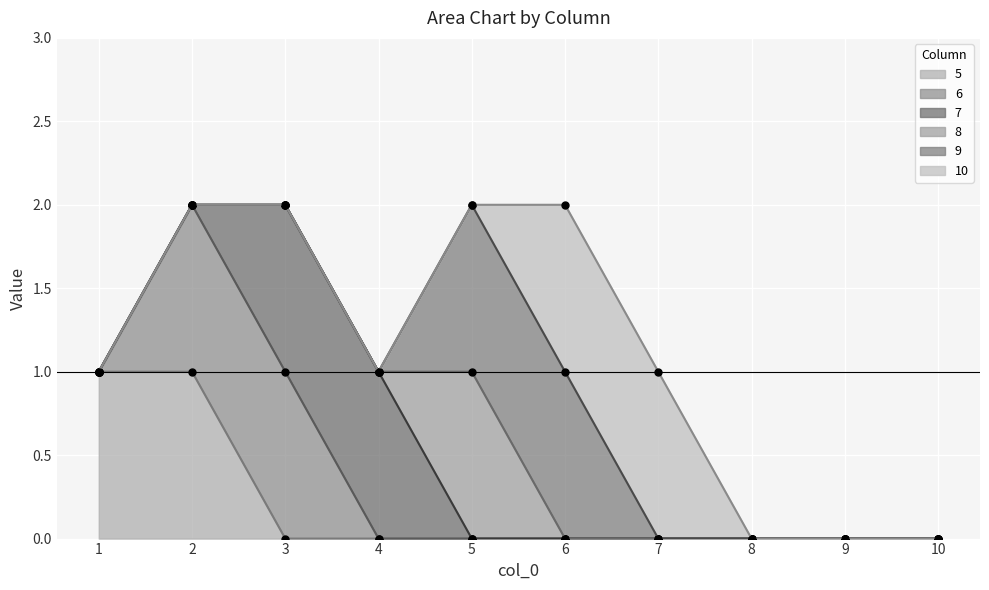

Reading left to right, what are all the values shown in this chart?

5: 1=1	2=1	3=0	4=0	5=0	6=0	7=0	8=0	9=0	10=0
6: 1=0	2=1	3=1	4=0	5=0	6=0	7=0	8=0	9=0	10=0
7: 1=0	2=0	3=1	4=1	5=0	6=0	7=0	8=0	9=0	10=0
8: 1=0	2=0	3=0	4=0	5=1	6=0	7=0	8=0	9=0	10=0
9: 1=0	2=0	3=0	4=0	5=1	6=1	7=0	8=0	9=0	10=0
10: 1=0	2=0	3=0	4=0	5=0	6=1	7=1	8=0	9=0	10=0